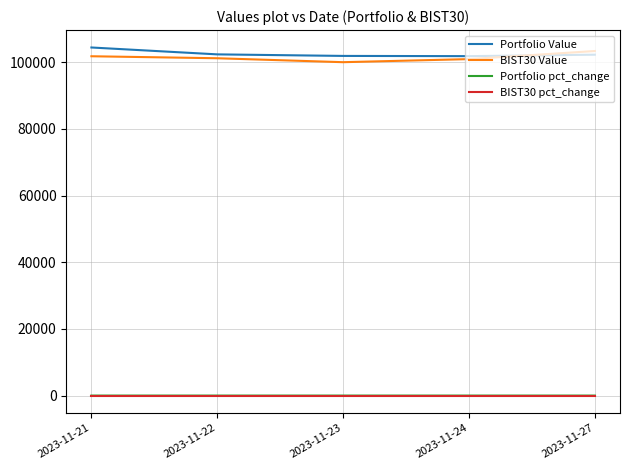

True or false: Portfolio Value and Portfolio pct_change cross at least once.

False